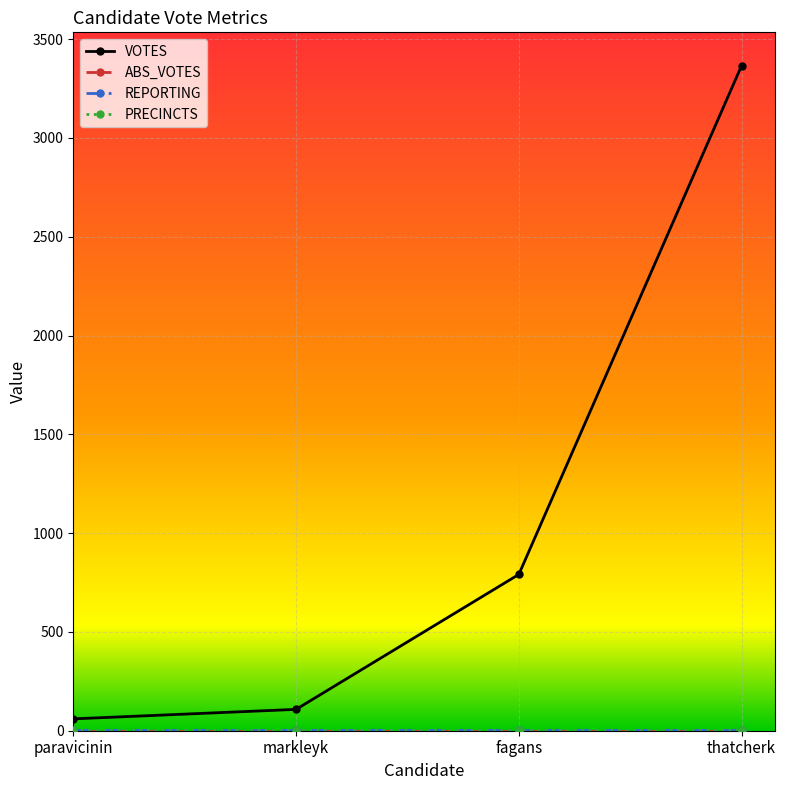

Which series has the largest total across all categories?

VOTES